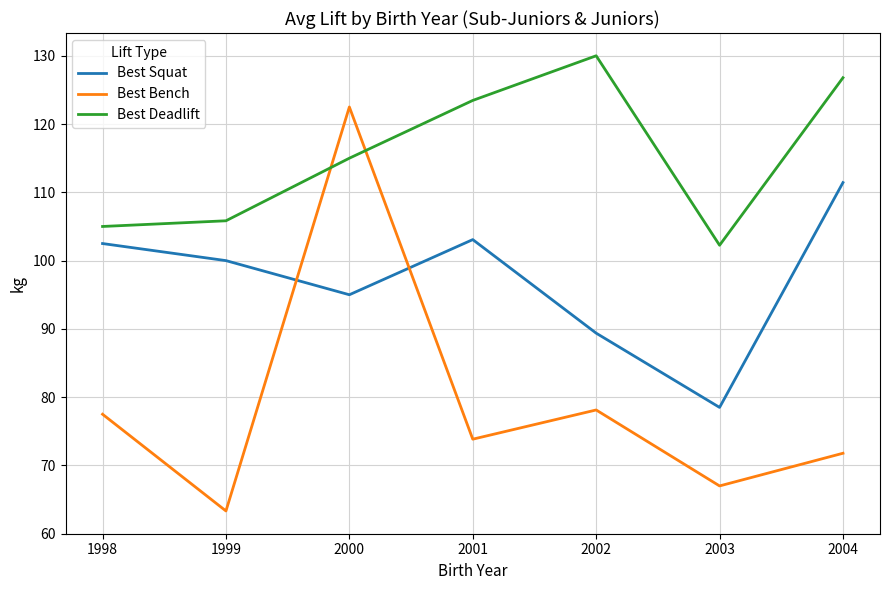

Where is the first local maximum for Best Bench?

2000